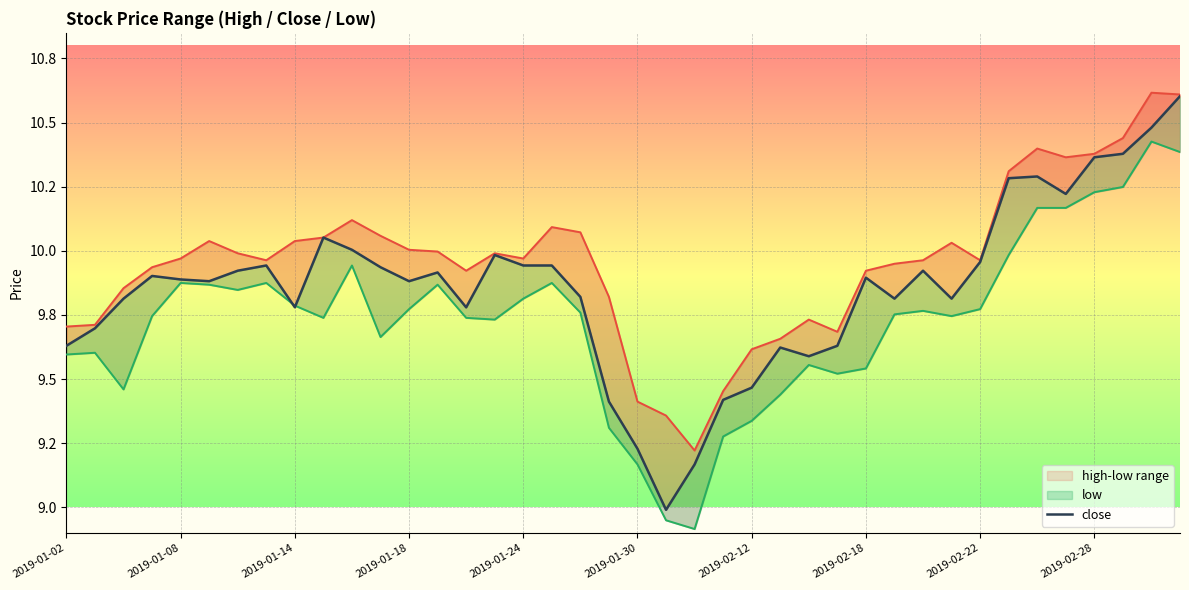

List the series in order of their overall mean, lowest first.

low_line, close, high_line